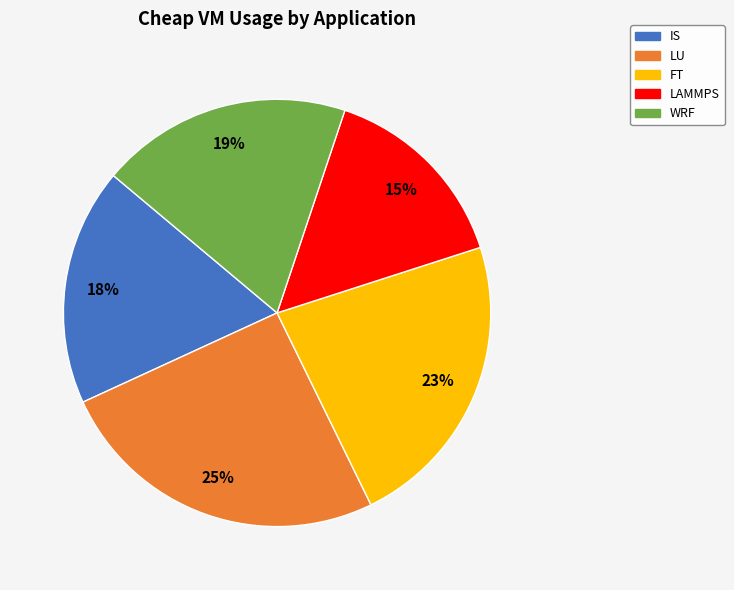

To the nearest percent, what percentage of the pie is WRF?

19%